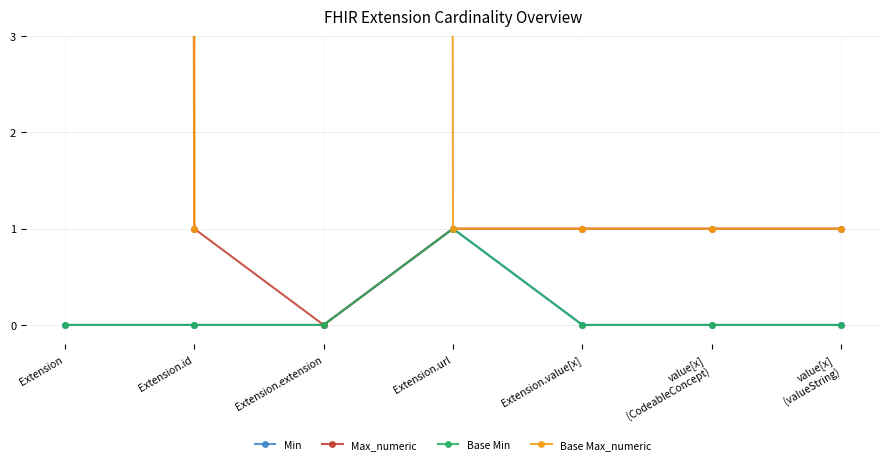

The value of Base Max_numeric at value[x]
(CodeableConcept) is 1. True or false?

False